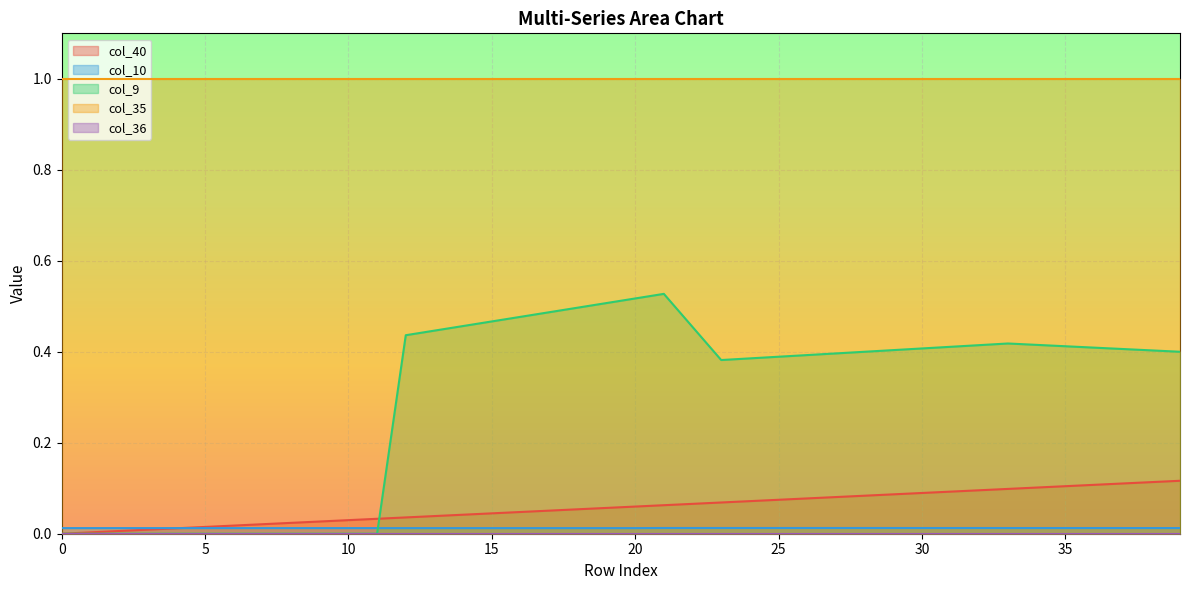

What is the value of the col_9 point at the 28th from the left?

0.4